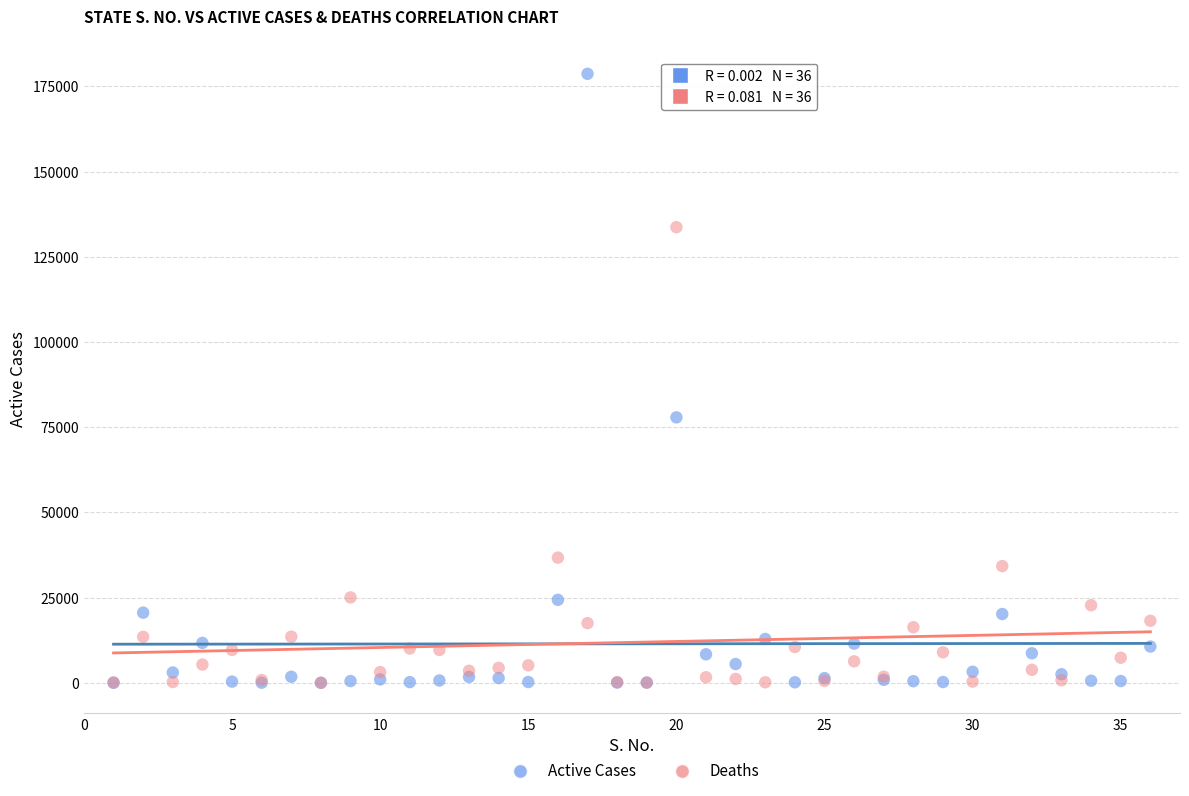

In the Active Cases series, what Y value is closest to 89363?

77905